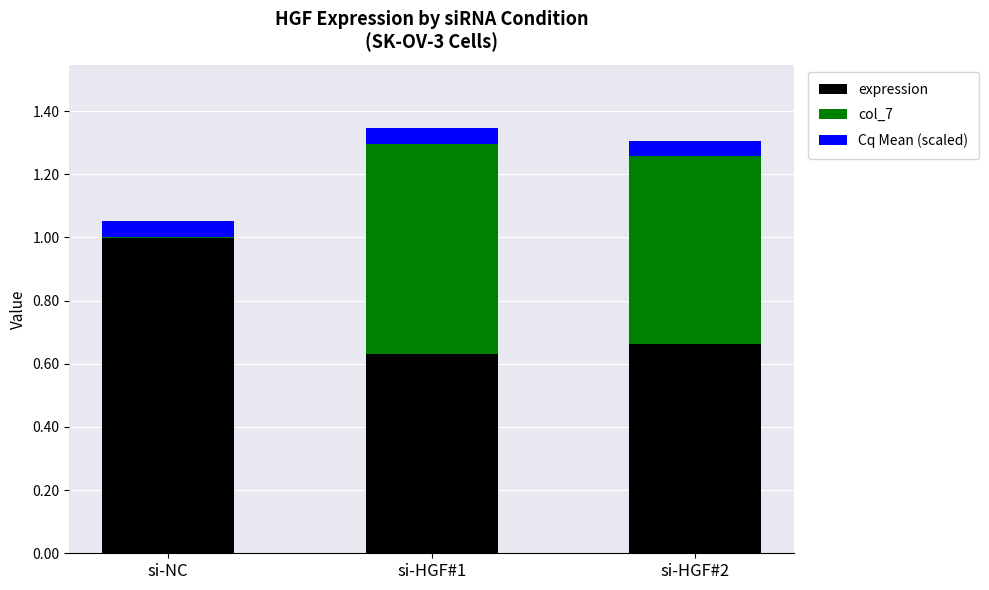

True or false: expression has a value of 0.6 at si-HGF#1.

True